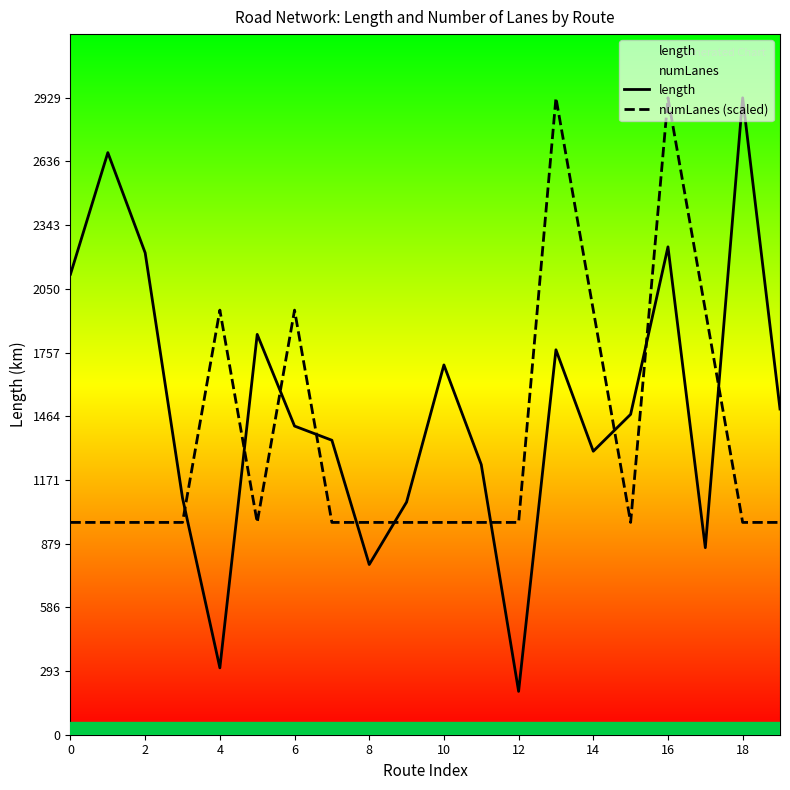

What are all the series names shown in the legend?

length, numLanes (scaled)